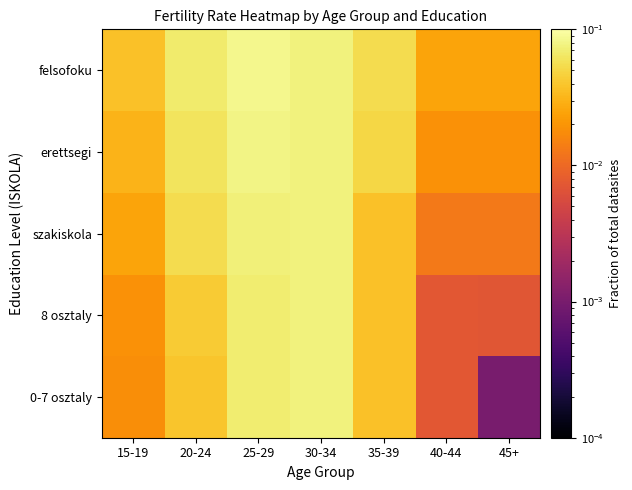

Reading right to left, list all the values displayed in this chart.

0-7 osztaly: 45+=0.0	40-44=0.0	35-39=0.0	30-34=0.1	25-29=0.1	20-24=0.0	15-19=0.0
8 osztaly: 45+=0.0	40-44=0.0	35-39=0.0	30-34=0.1	25-29=0.1	20-24=0.0	15-19=0.0
szakiskola: 45+=0.0	40-44=0.0	35-39=0.0	30-34=0.1	25-29=0.1	20-24=0.1	15-19=0.0
erettsegi: 45+=0.0	40-44=0.0	35-39=0.0	30-34=0.1	25-29=0.1	20-24=0.1	15-19=0.0
felsofoku: 45+=0.0	40-44=0.0	35-39=0.1	30-34=0.1	25-29=0.1	20-24=0.1	15-19=0.0